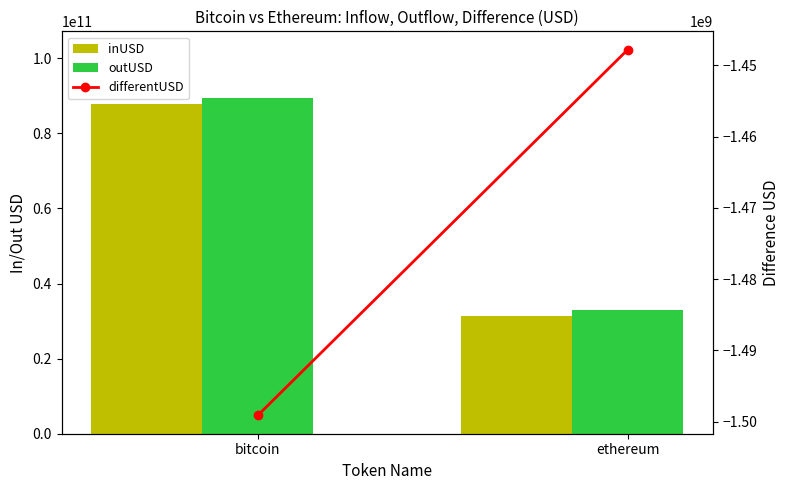

Which series changed the most between bitcoin and ethereum?

outUSD